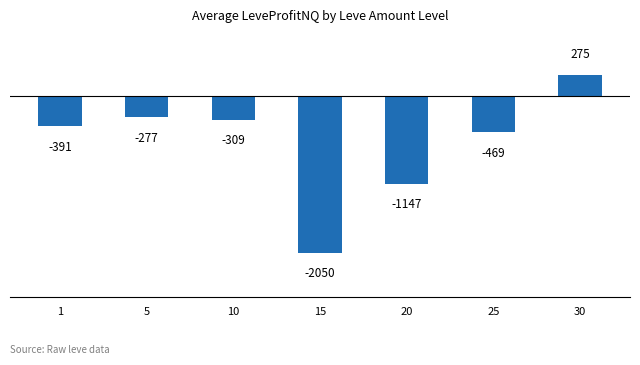

Rank the categories by value from lowest to highest.

15, 20, 25, 1, 10, 5, 30